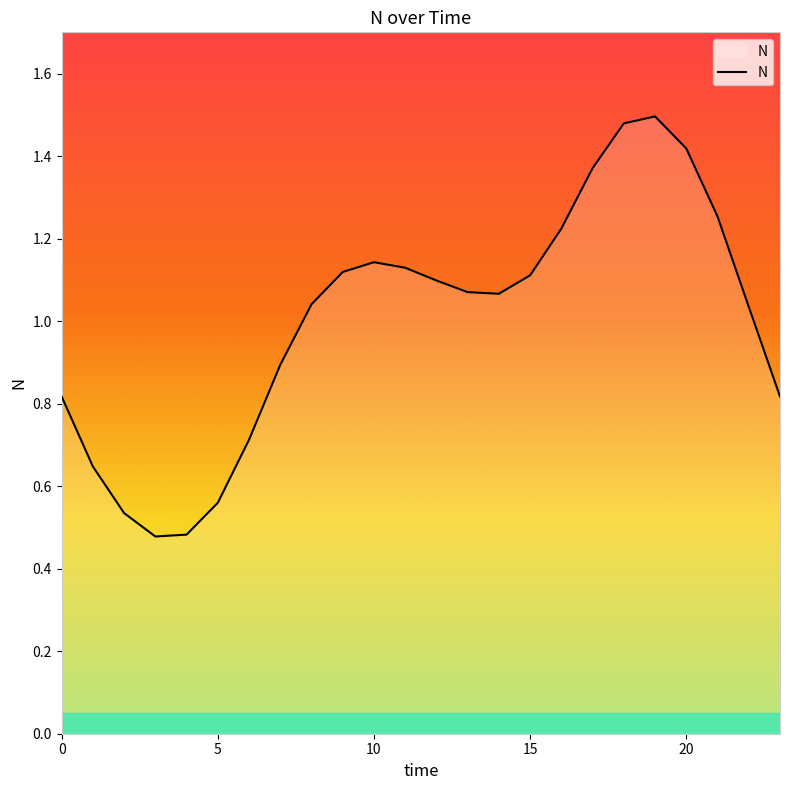

Reading right to left, extract all data points from this chart.

23=0.8	22=1.0	21=1.3	20=1.4	19=1.5	18=1.5	17=1.4	16=1.2	15=1.1	14=1.1	13=1.1	12=1.1	11=1.1	10=1.1	9=1.1	8=1.0	7=0.9	6=0.7	5=0.6	4=0.5	3=0.5	2=0.5	1=0.6	0=0.8